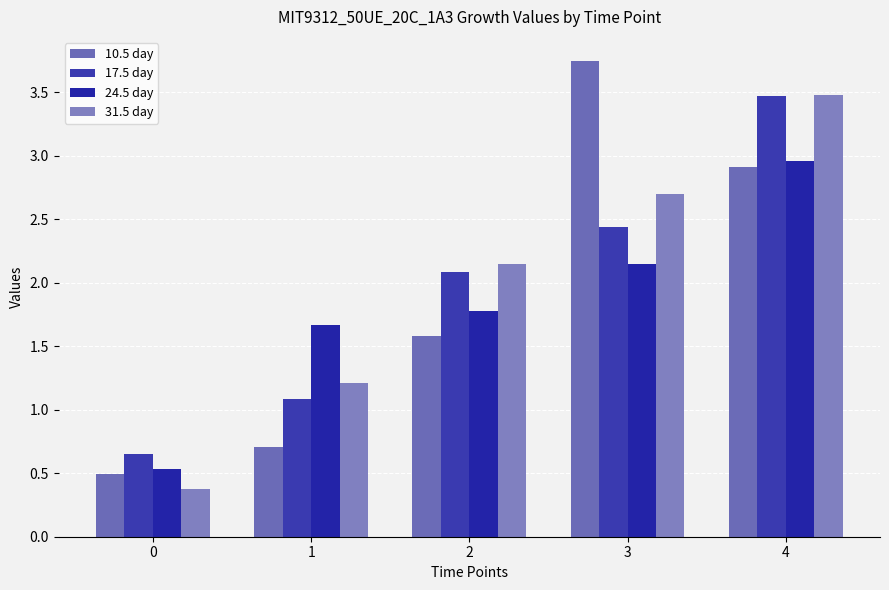

At which category is the sum across all series the highest?

4